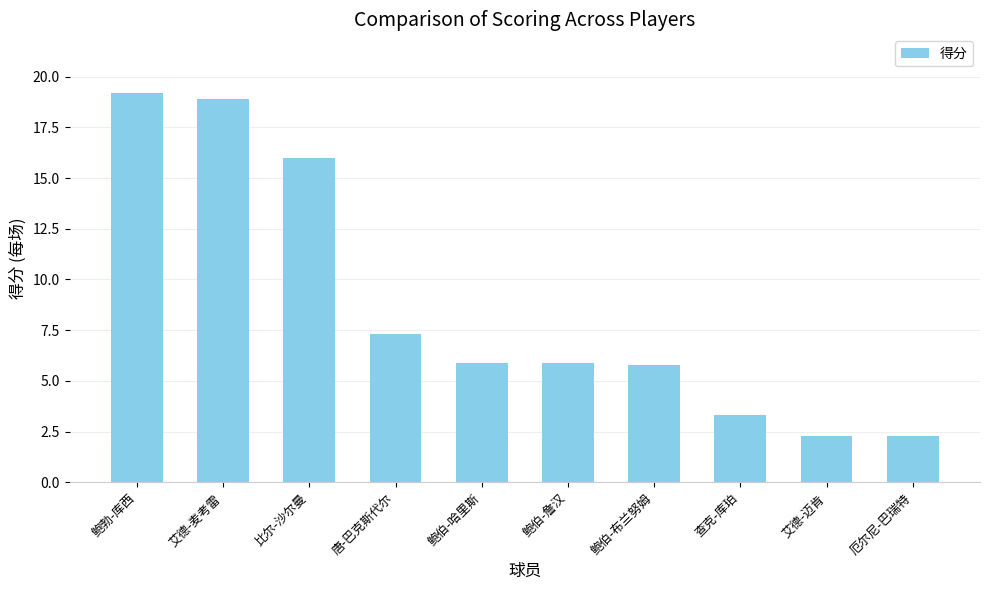

What is the smallest value displayed?

2.3